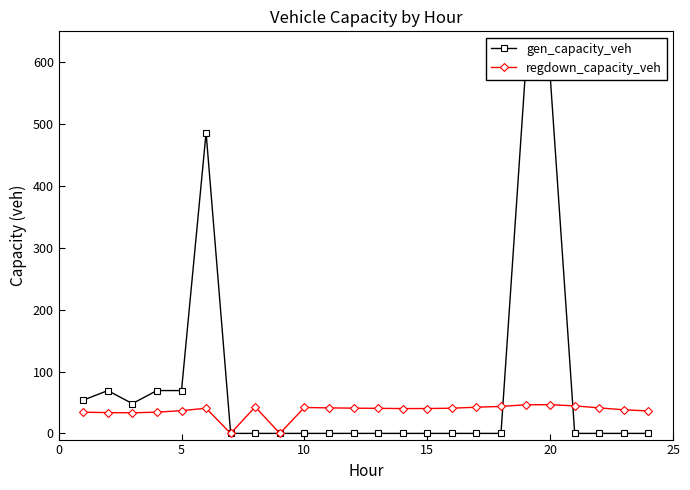

Is this an area chart (filled region under the line)?

No